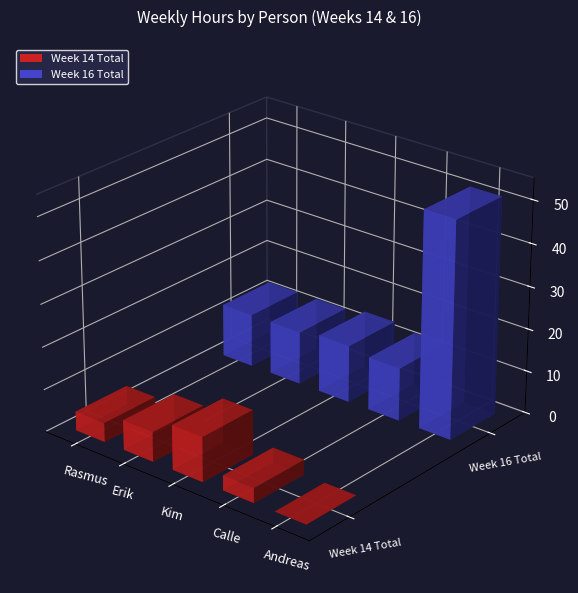

Which series changed the most between Calle and Andreas?

Week 16 Total